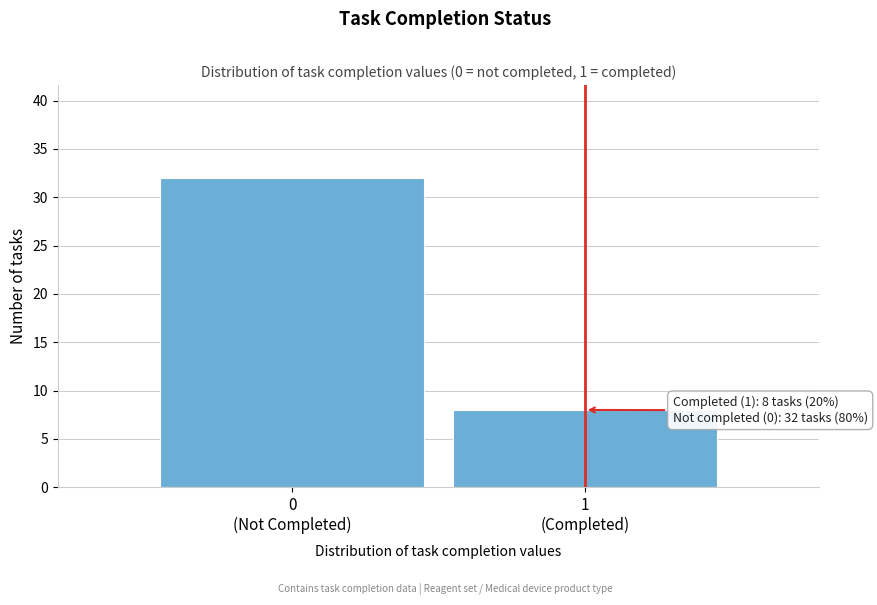

Reading left to right, what are all the values shown in this chart?

32	8